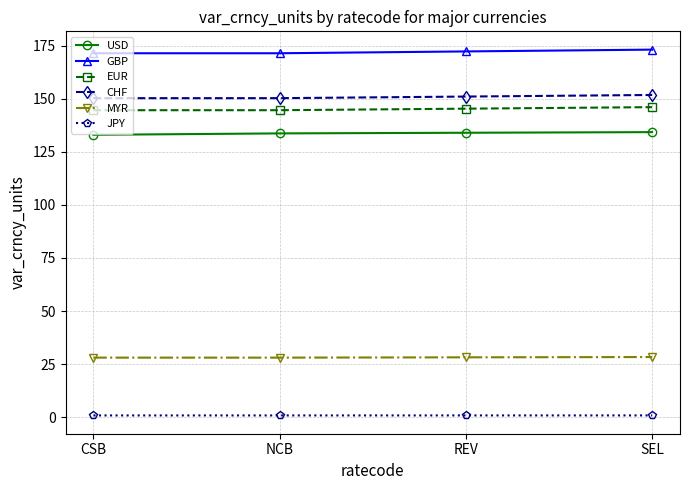

At how many categories does at least one series exceed 85?

4